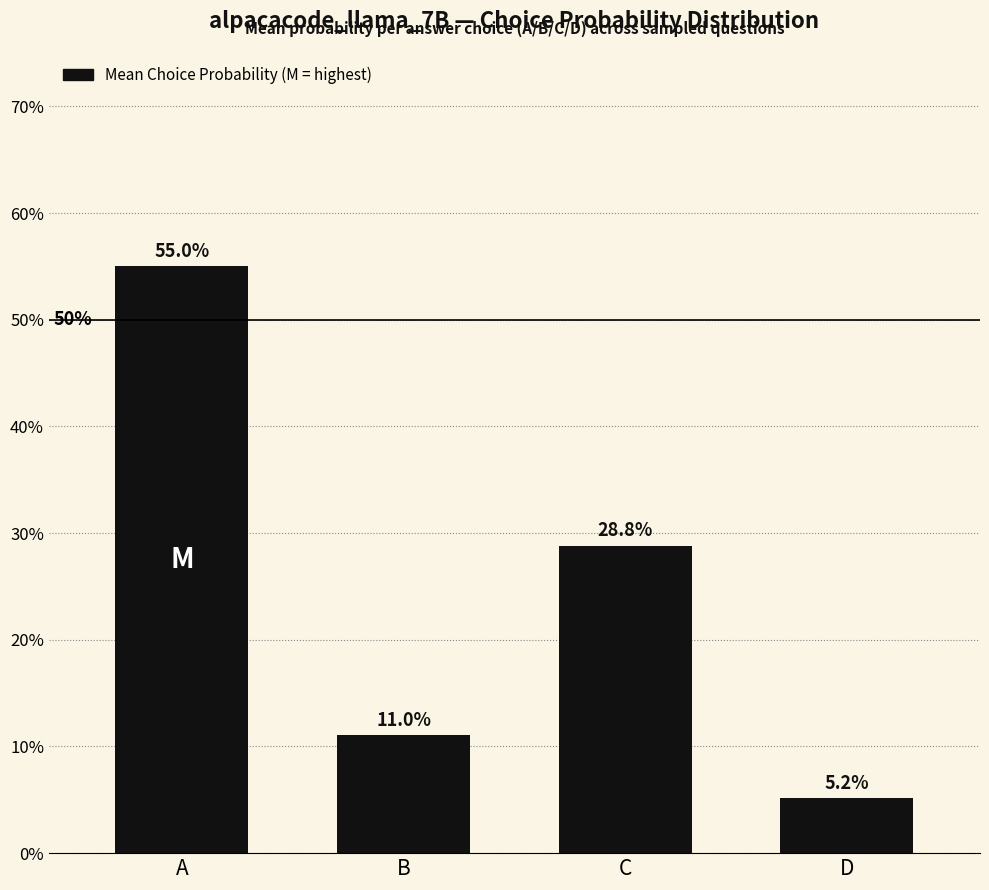

Rank the categories by value from lowest to highest.

D, B, C, A